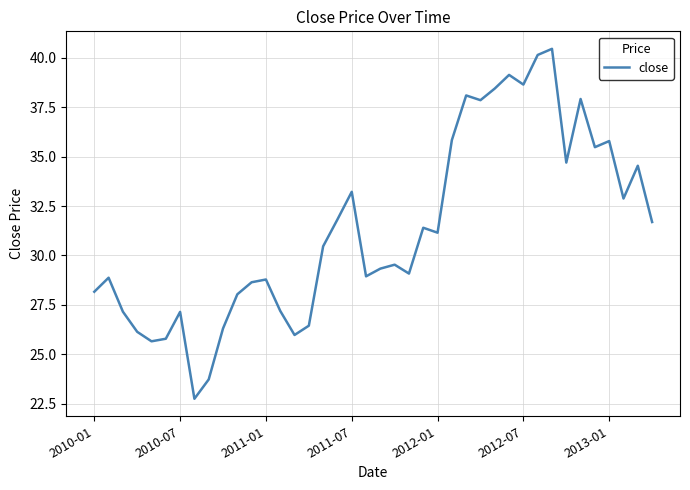

What is the difference between the maximum and minimum values?

17.7